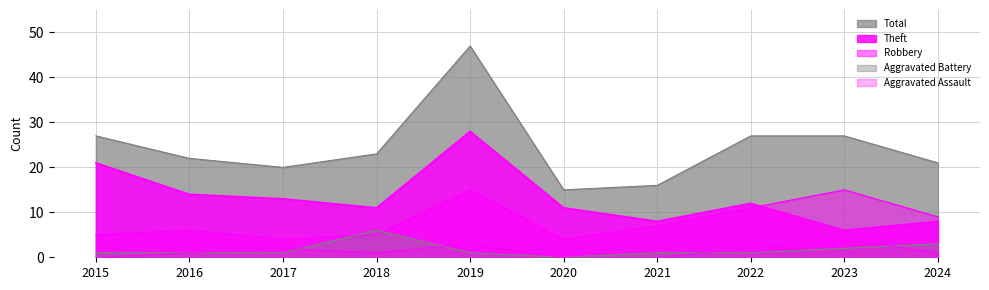

True or false: Robbery and Theft intersect in this chart.

True